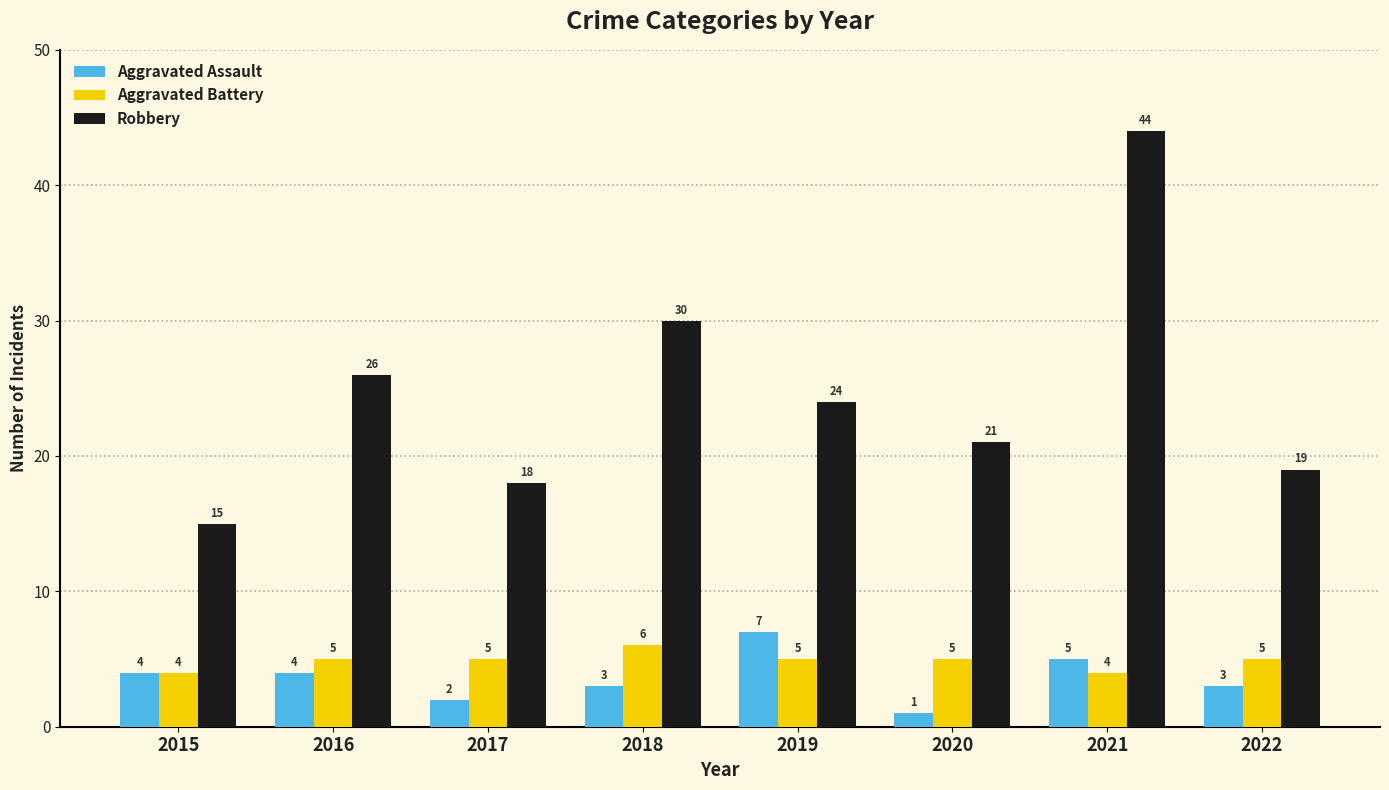

How many bars are there in total?

24